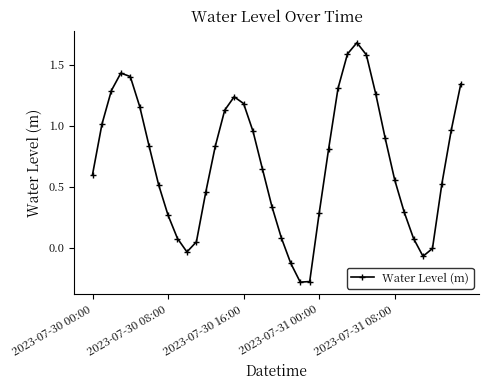

What is the greatest value displayed?

1.7